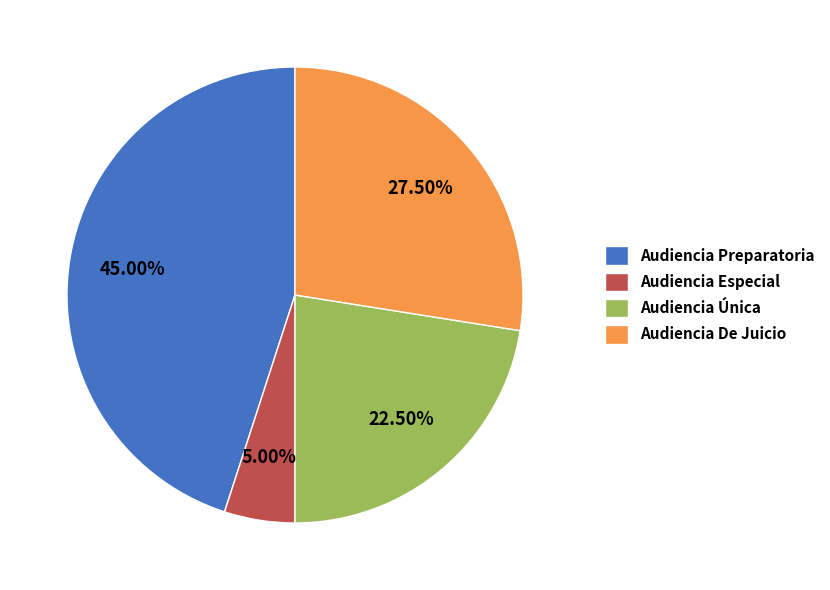

Which slice is the largest?

Audiencia Preparatoria